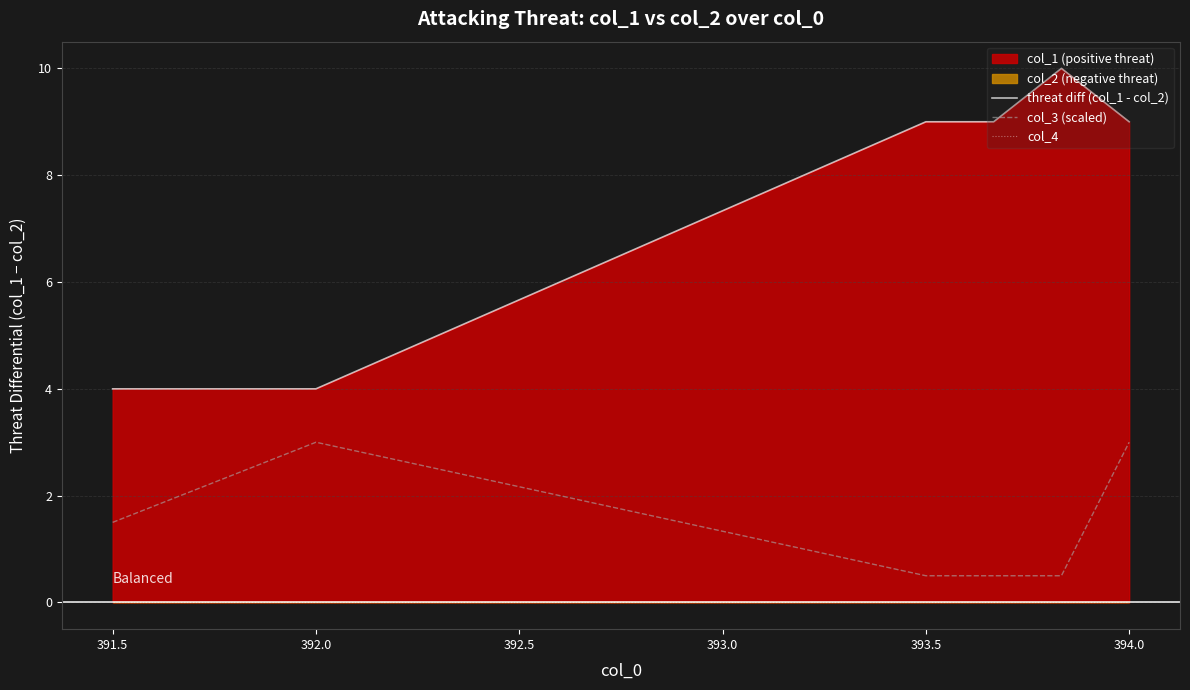

How many lines are shown in the chart?

3